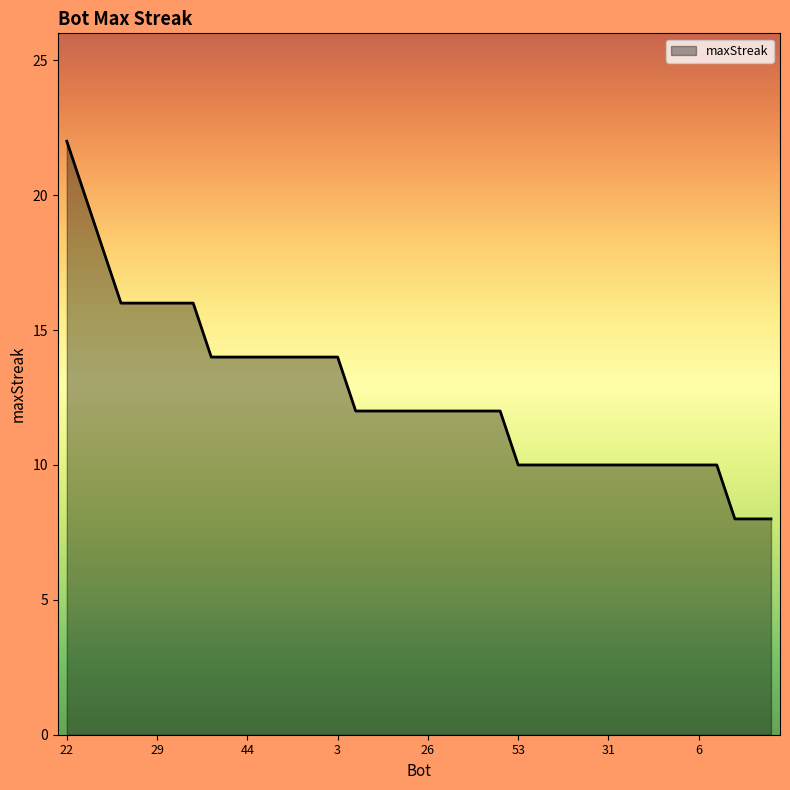

Reading right to left, transcribe all the data shown in this chart.

8	8	8	10	10	10	10	10	10	10	10	10	10	10	10	12	12	12	12	12	12	12	12	12	14	14	14	14	14	14	14	14	16	16	16	16	16	18	20	22